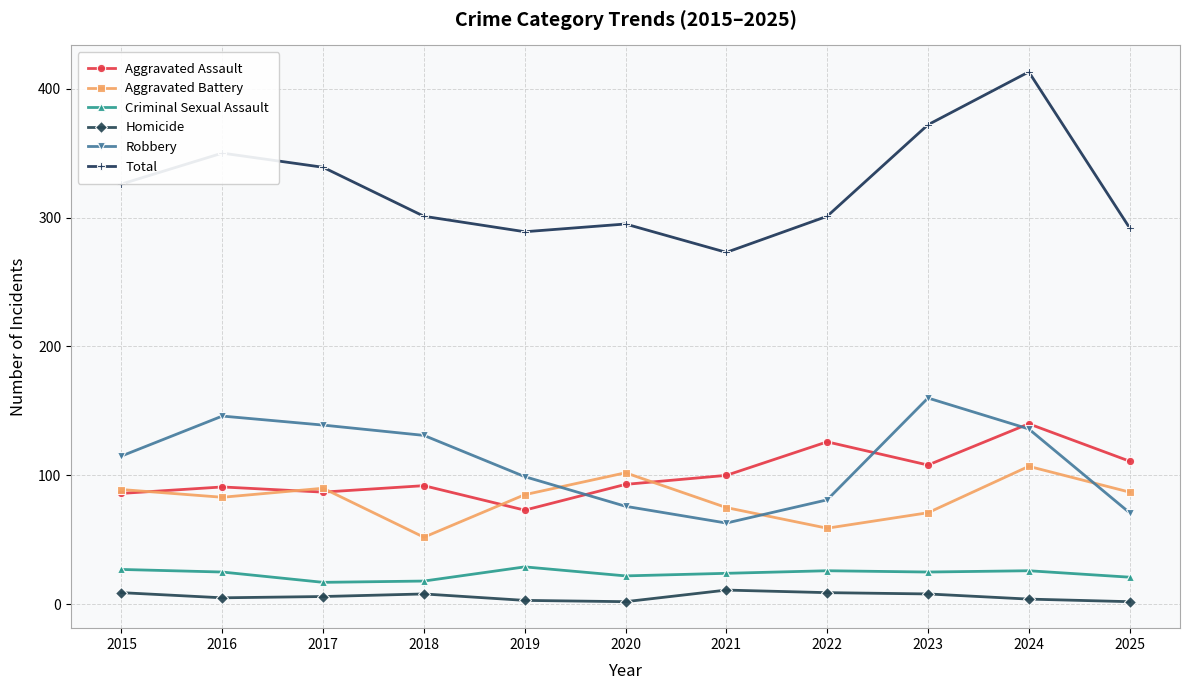

What is the difference between the maximum and minimum values in the Robbery series?

97